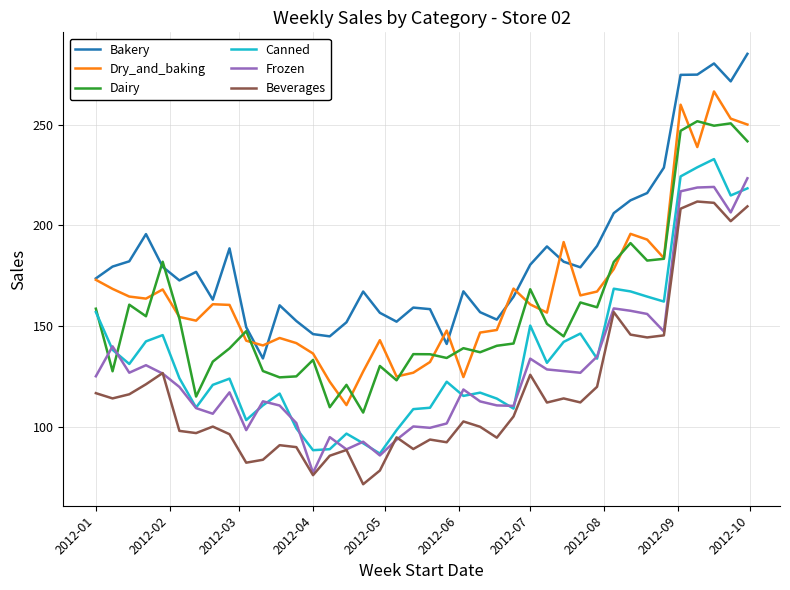

True or false: Dry_and_baking and Canned cross at least once.

False